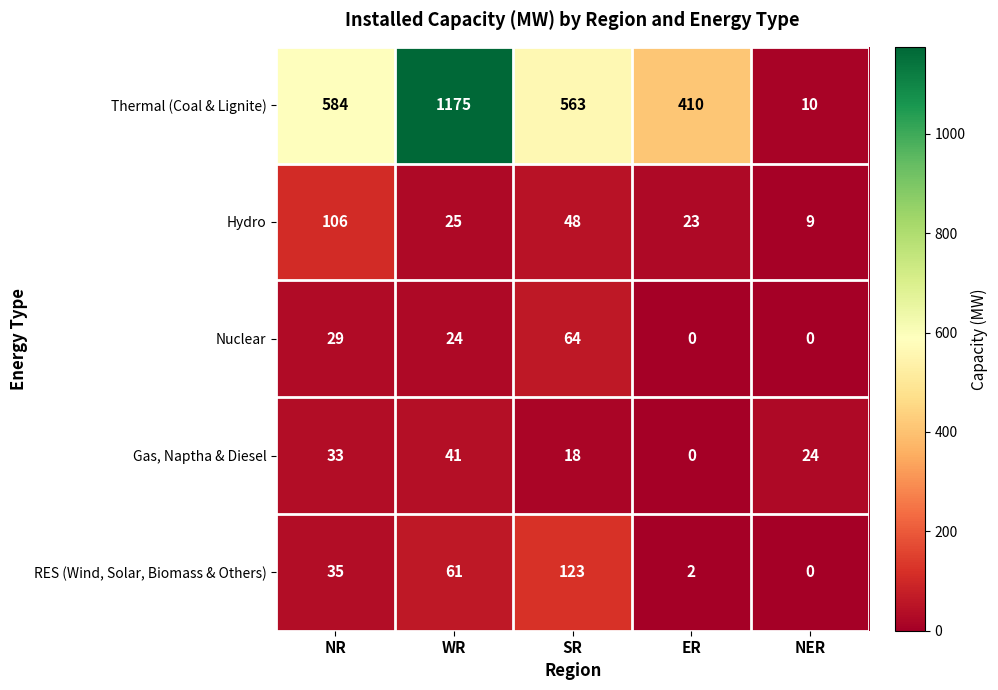

At which label does Hydro first exceed 25?

NR